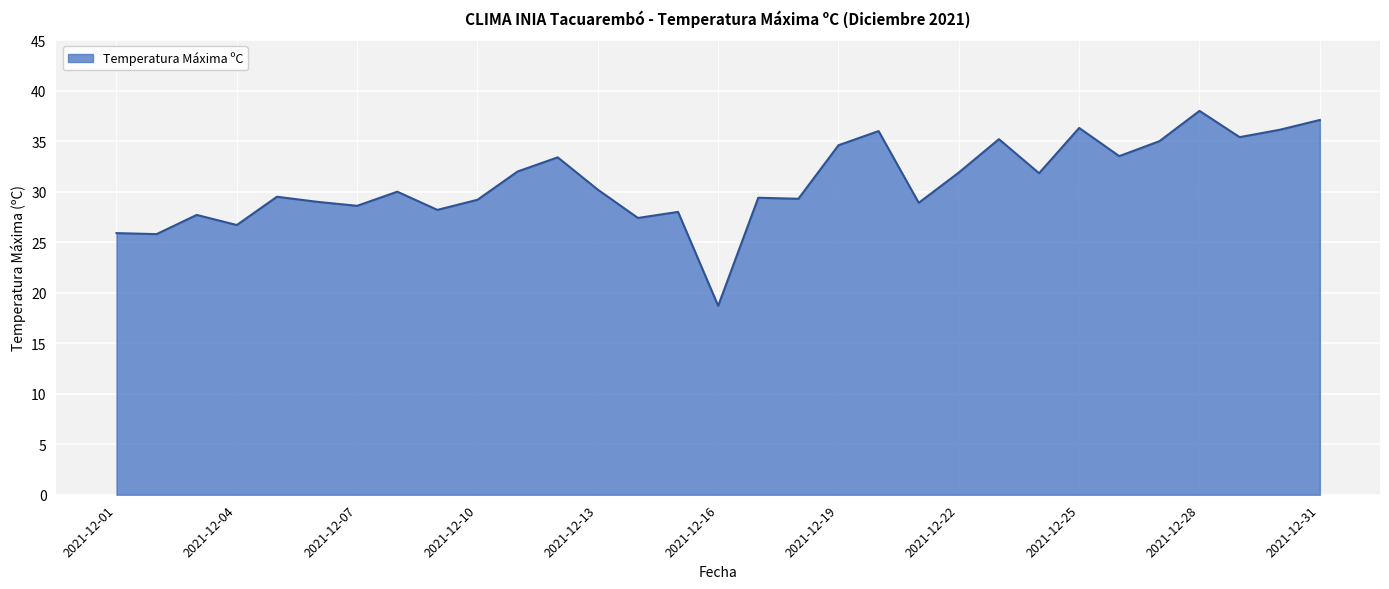

What is the smallest value displayed?

18.7